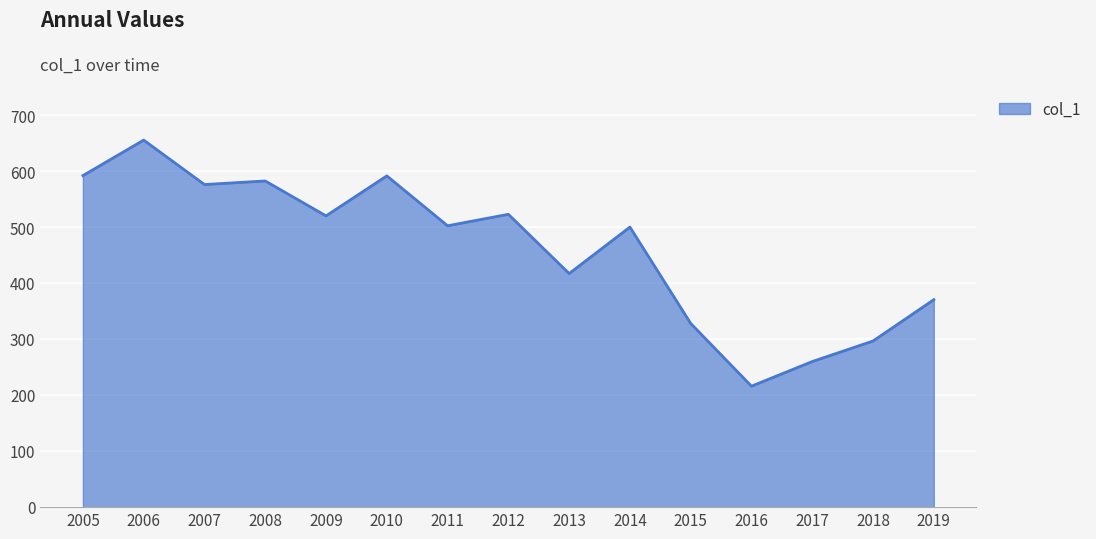

Read the value at 2006.

655.4